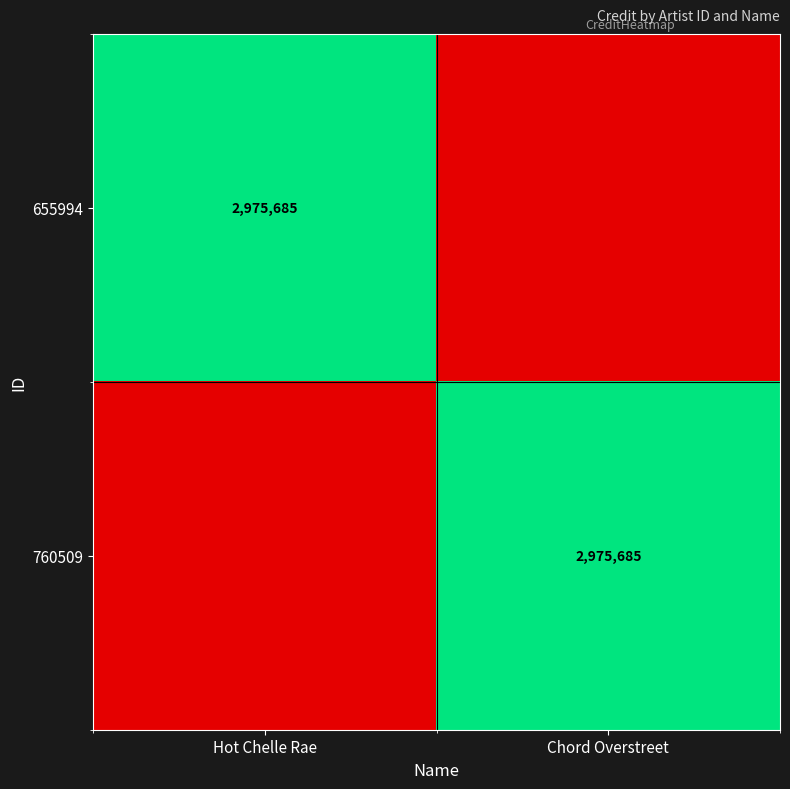

True or false: 655994 has a value of 2975685 at Hot Chelle Rae.

True